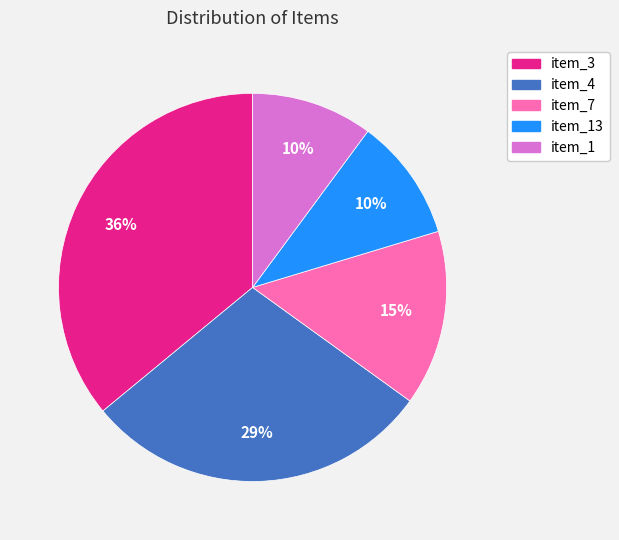

Is it true that item_4 is 24% of the pie?

False